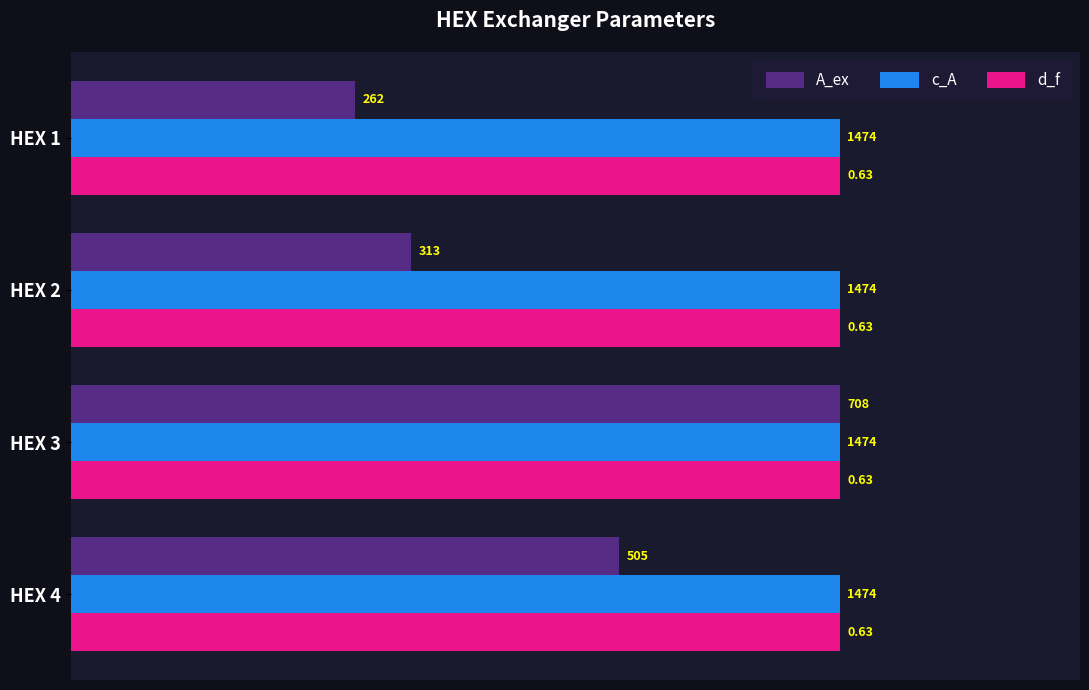

What are all the series names shown in the legend?

A_ex, c_A, d_f